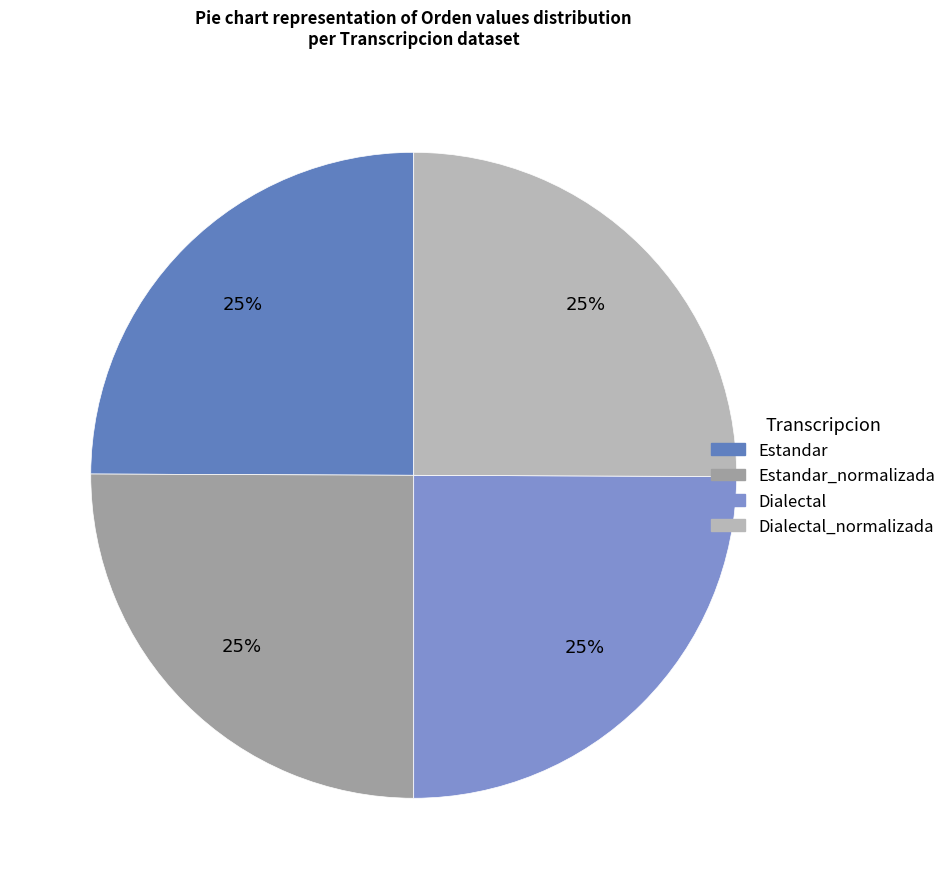

What is the ratio of the value at Dialectal to the value at Estandar_normalizada?

1.0